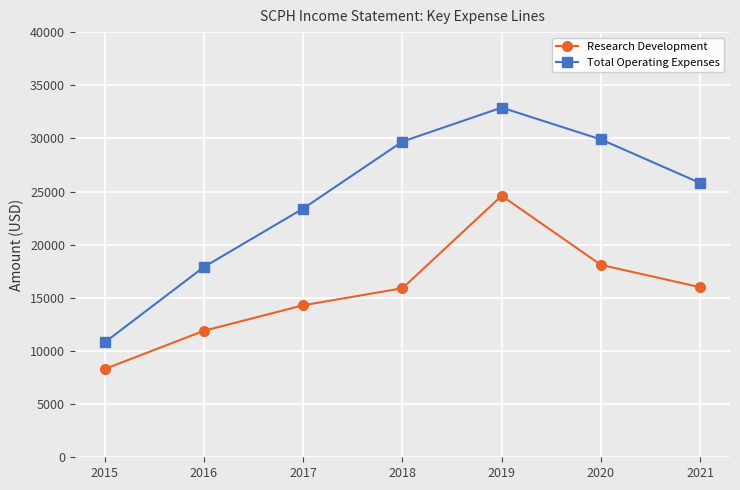

How many distinct data groups are displayed?

2